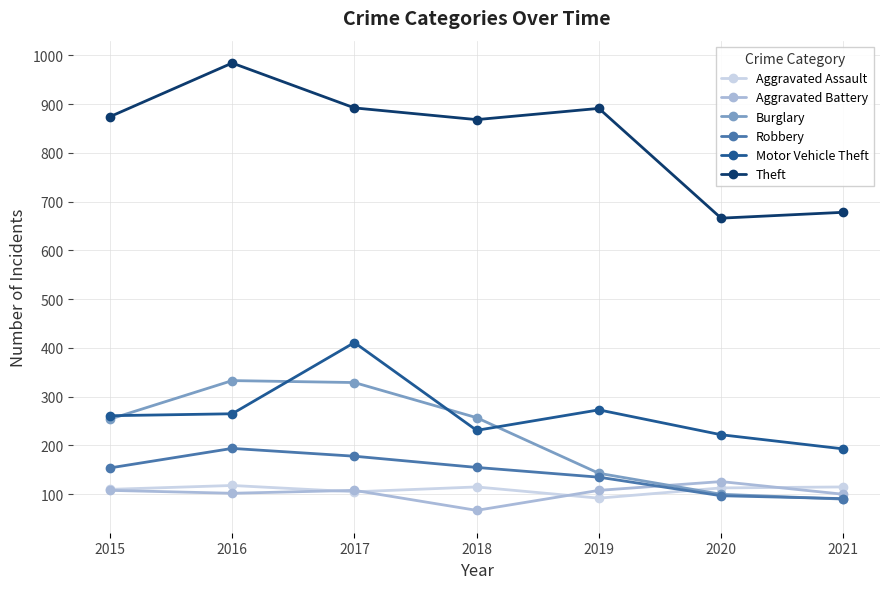

The value of Robbery at 2020 is 154. True or false?

False